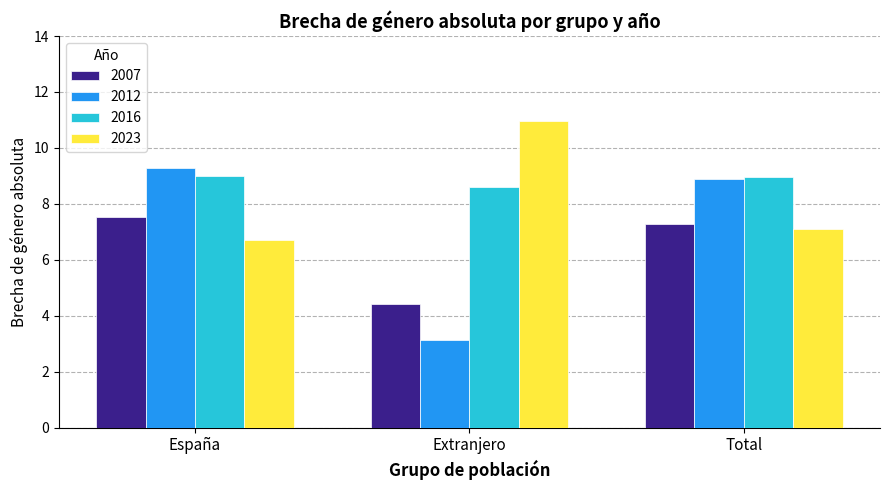

Which category has the lowest value across all series?

Extranjero